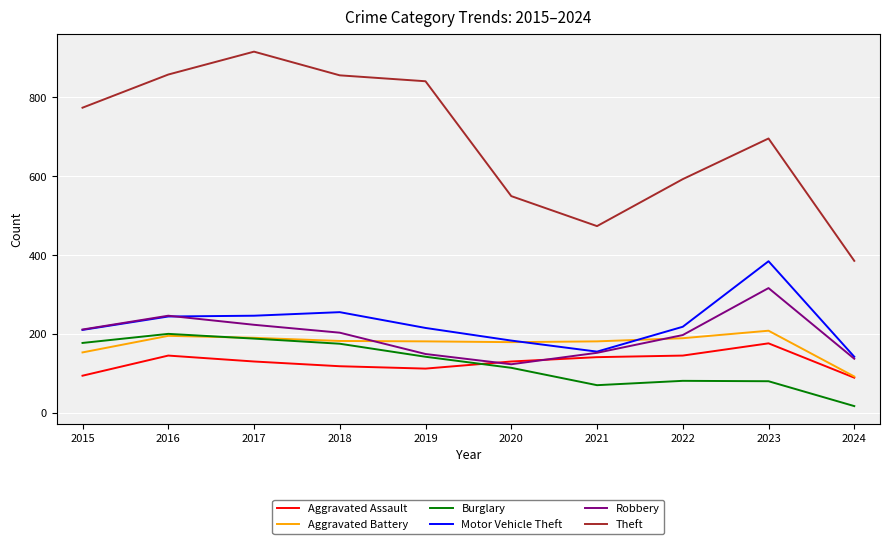

Is it true that Robbery equals 317 at 2023?

True